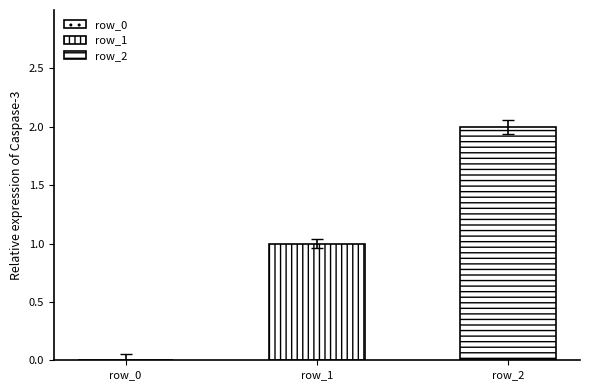

Does the chart contain any negative values?

No